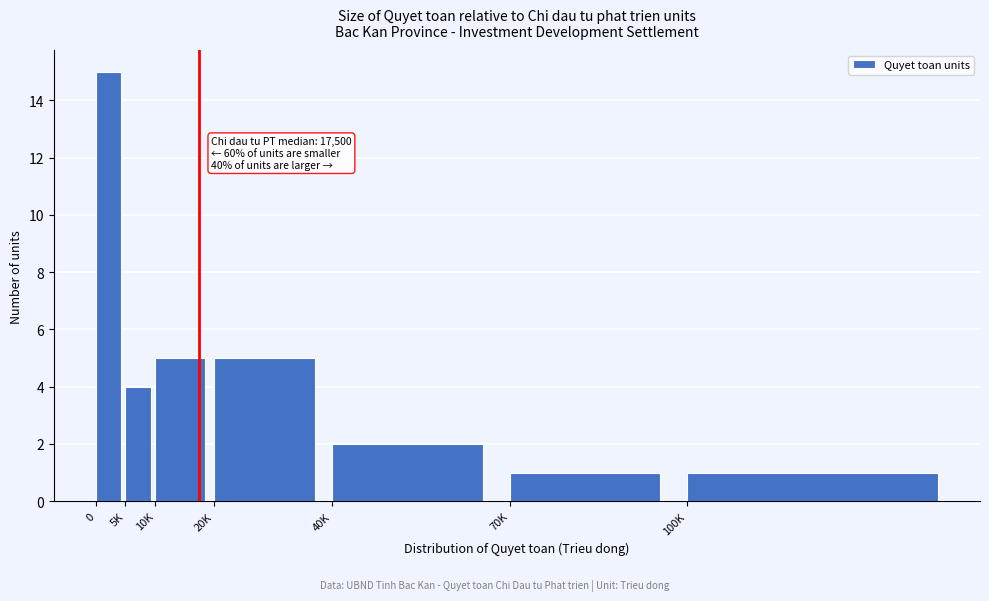

Reading left to right, list all the values displayed in this chart.

0=15	5K=4	10K=5	20K=5	40K=2	70K=1	100K=1